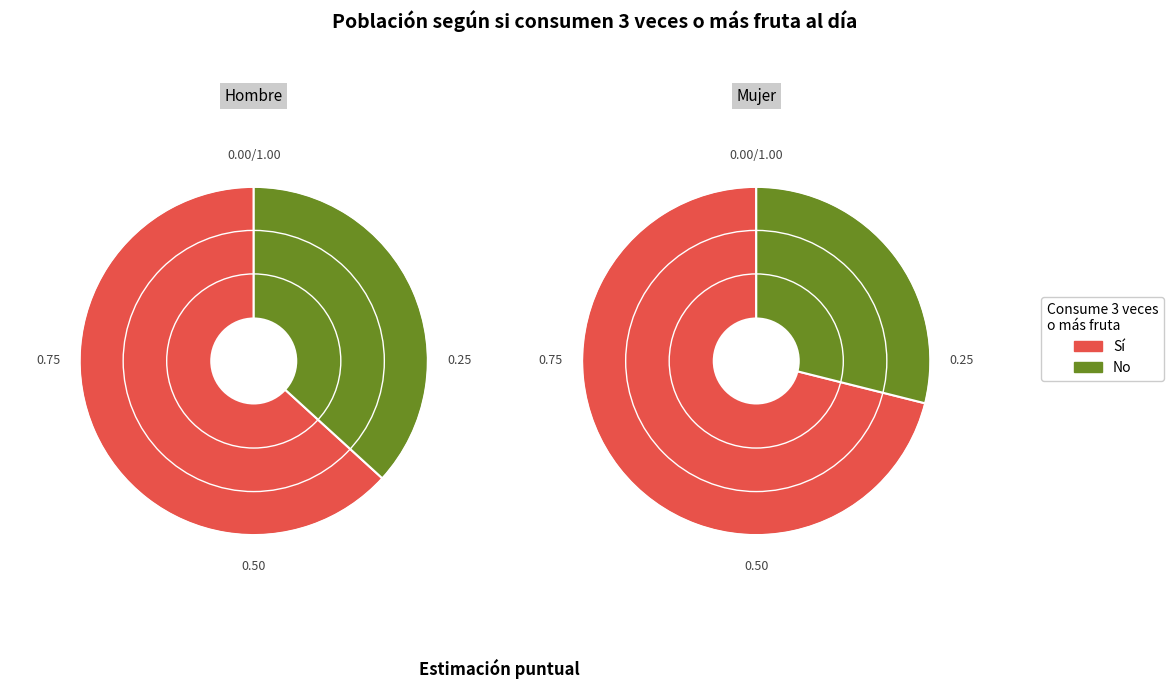

How many segments does this pie chart have?

2